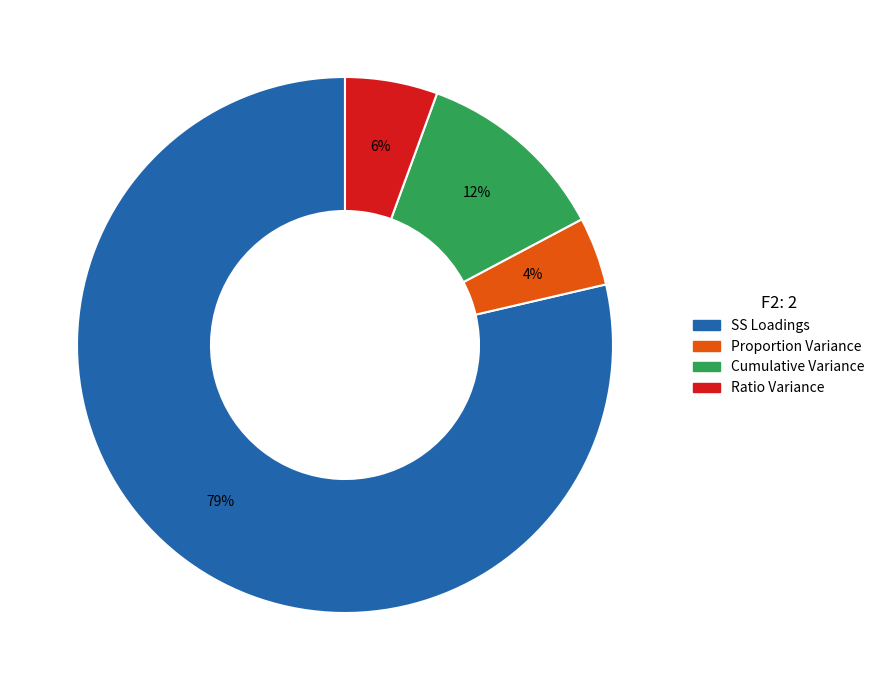

To the nearest percent, what is the combined percentage of Proportion Variance and Cumulative Variance?

16%